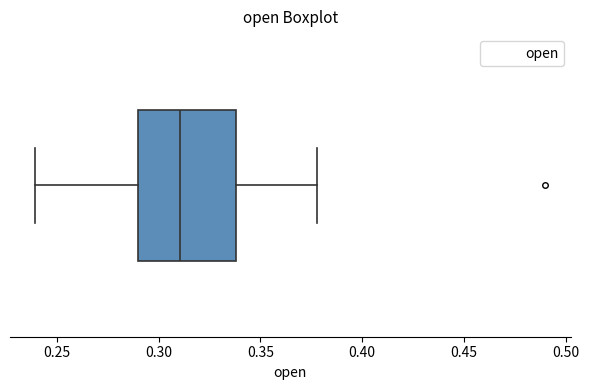

Where is the left edge of the box on the x-axis? The values are not printed on the chart, so give them approximately, as read against the axis.

0.29